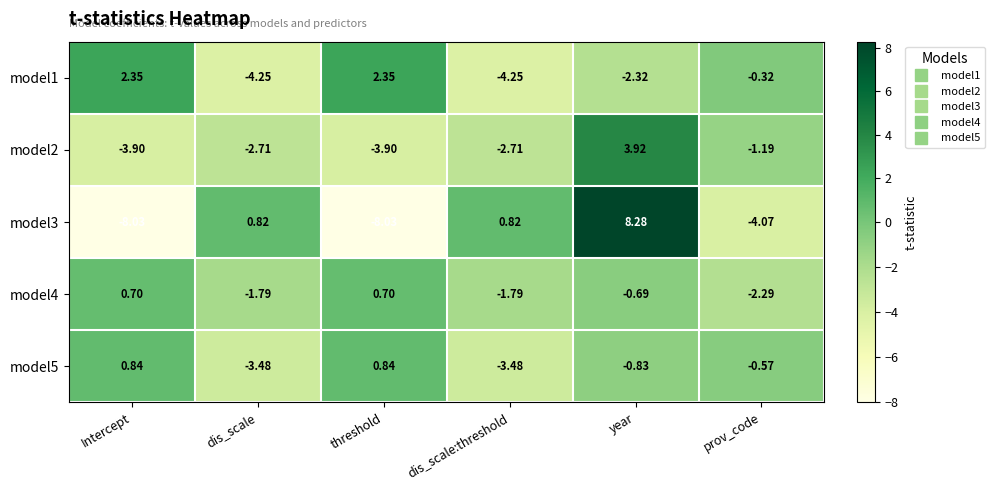

Rank the series at prov_code from lowest to highest value.

model3, model4, model2, model5, model1